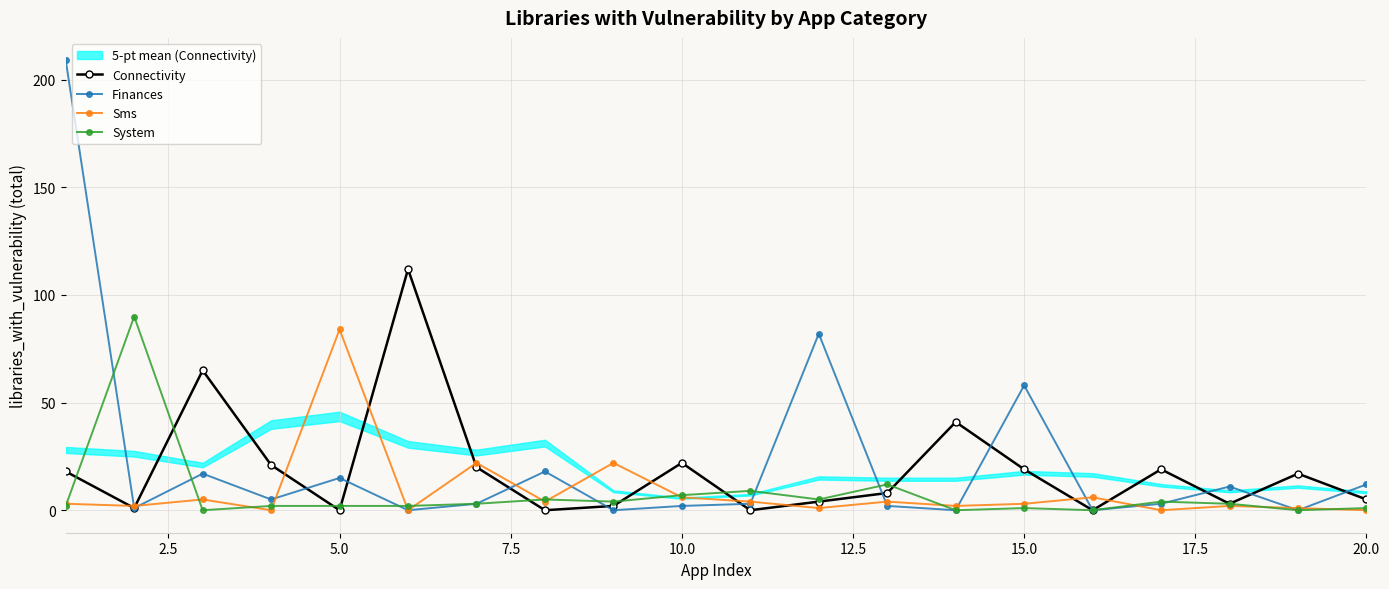

Which series has the largest total across all categories?

Finances